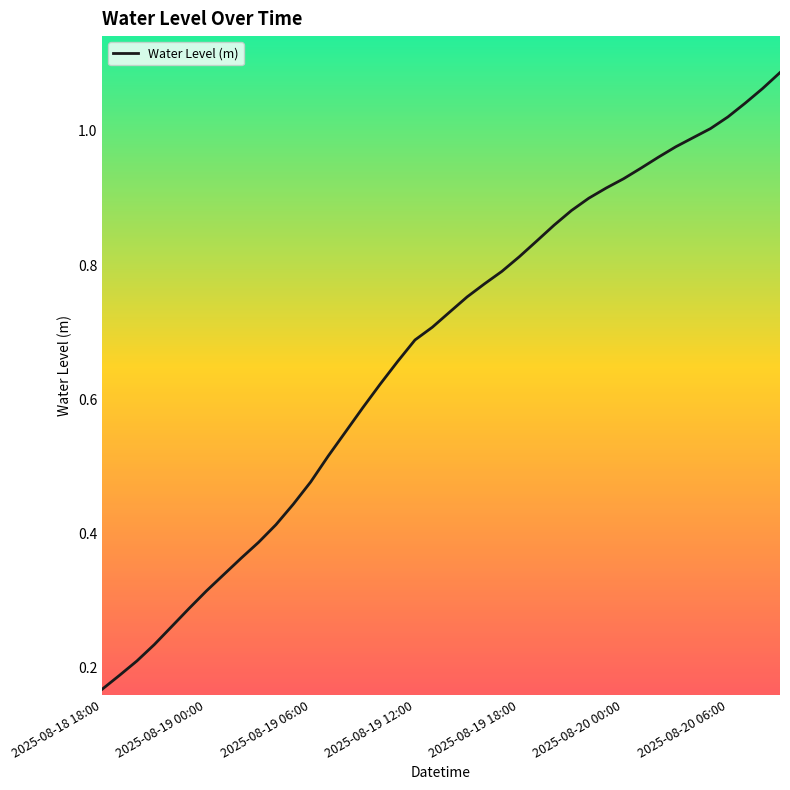

True or false: the data has more than 2 interior local peaks.

False